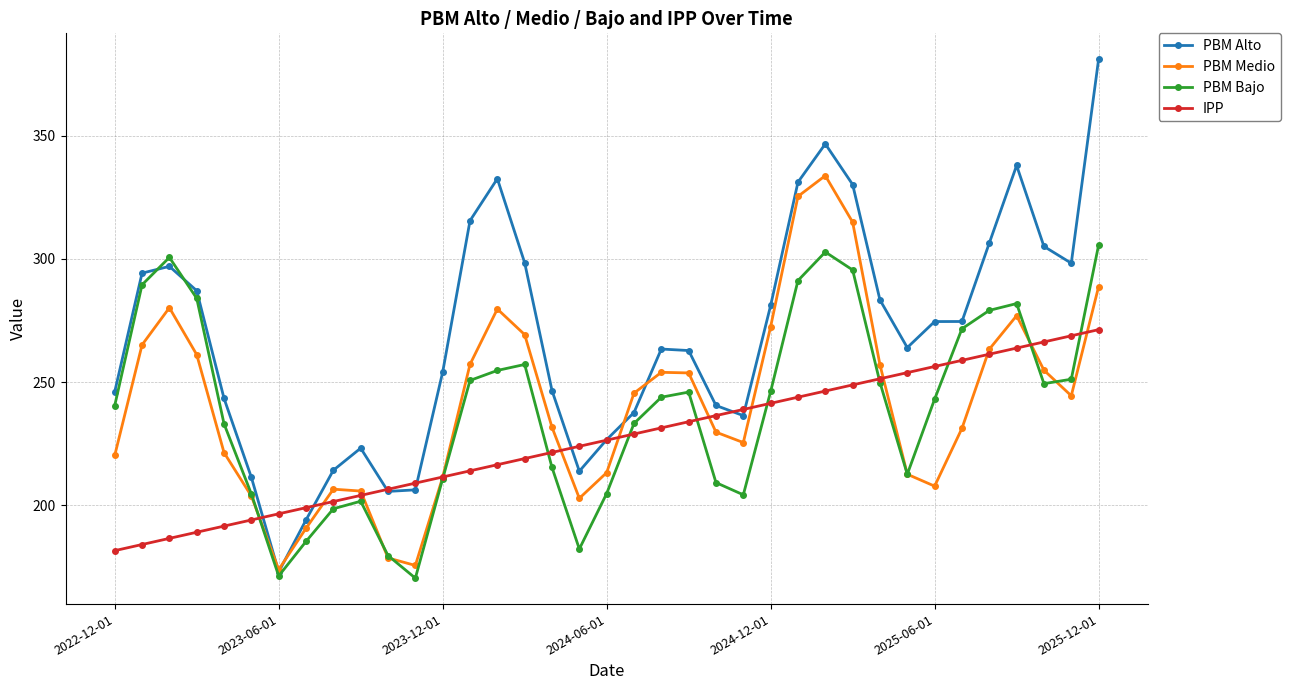

True or false: PBM Alto and PBM Bajo cross at least once.

True